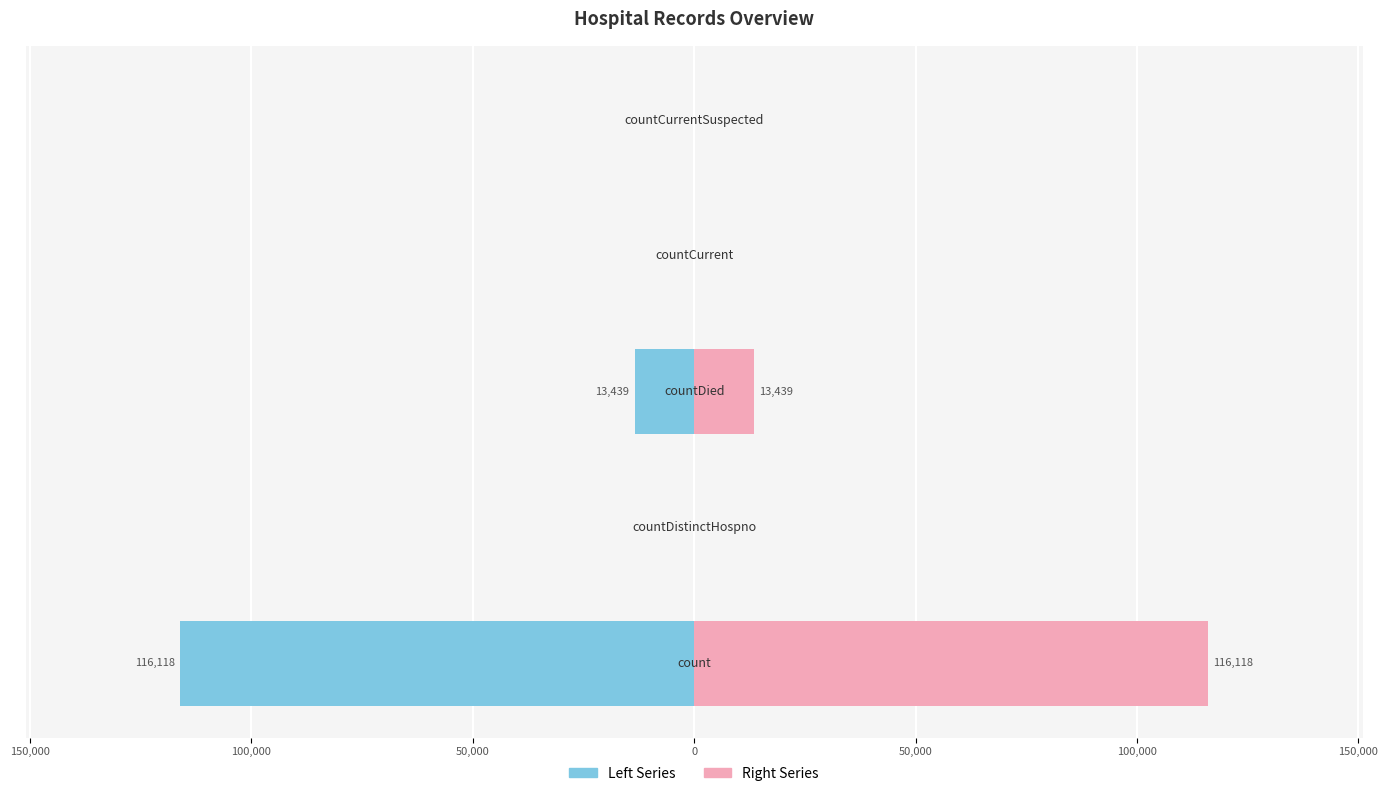

What is the average value of the Left Series series?

-25911